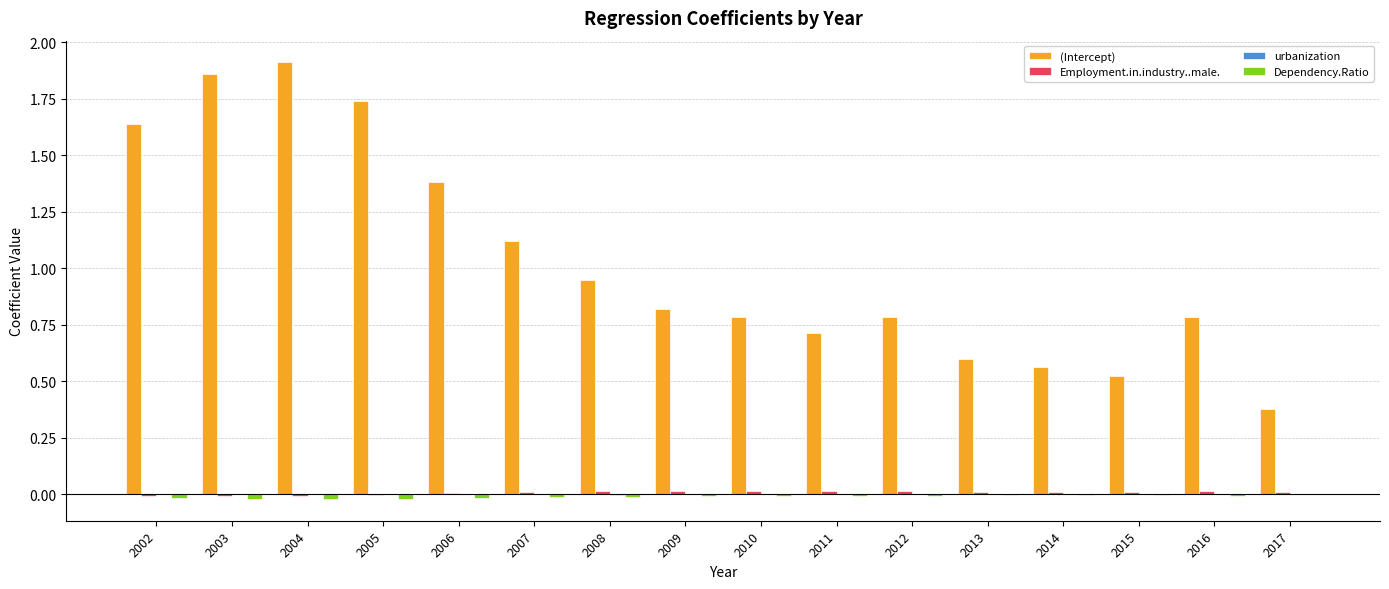

Which series has the widest spread of values?

(Intercept)